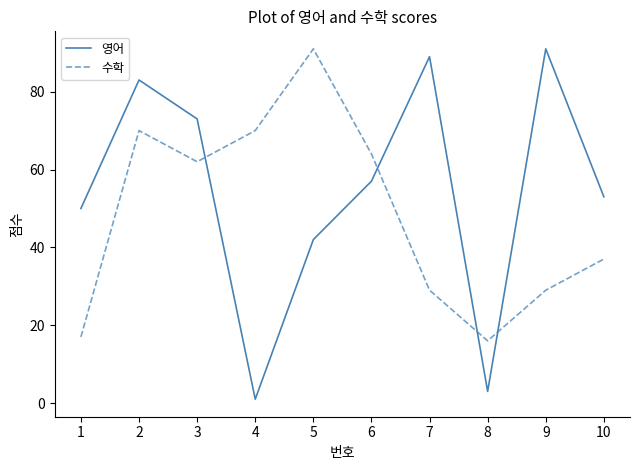

At which label does 수학 first exceed 62?

2